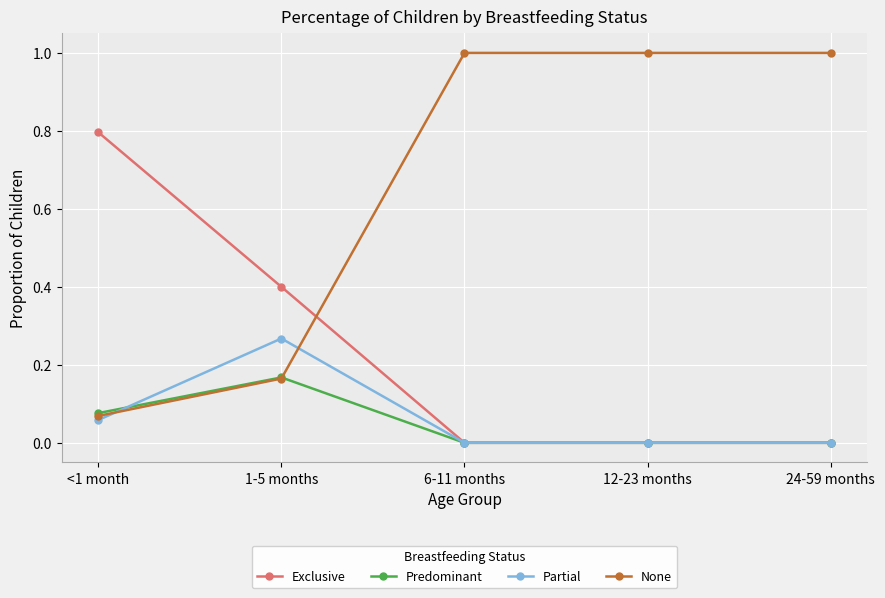

At how many categories does at least one series exceed 0?

5